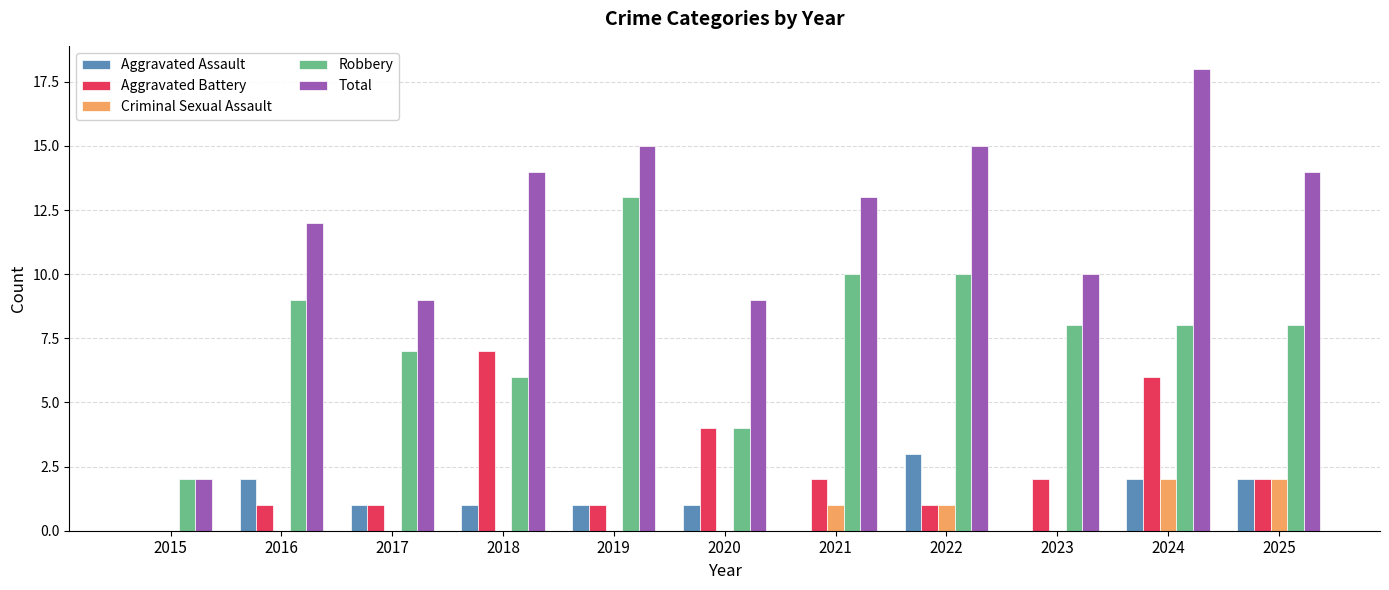

Which series has the largest total across all categories?

Total